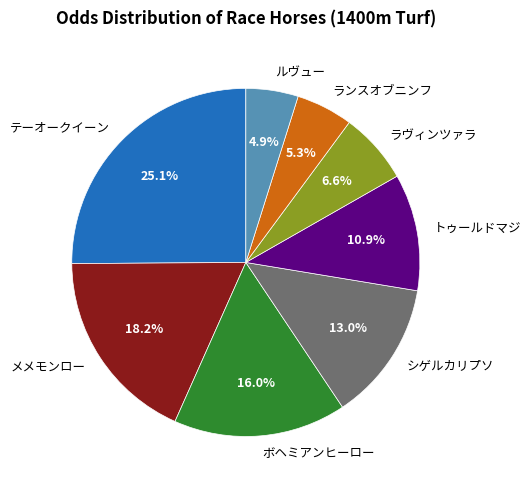

Which category has the biggest portion of the pie?

テーオークイーン